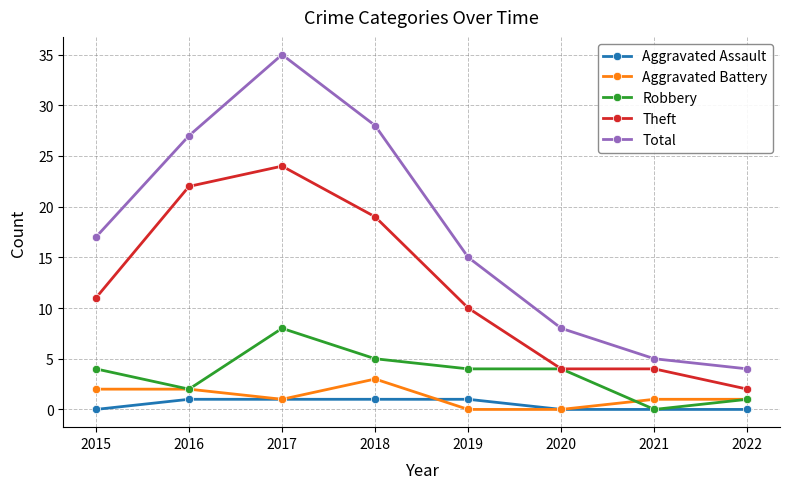

Does the chart have visible grid lines?

Yes